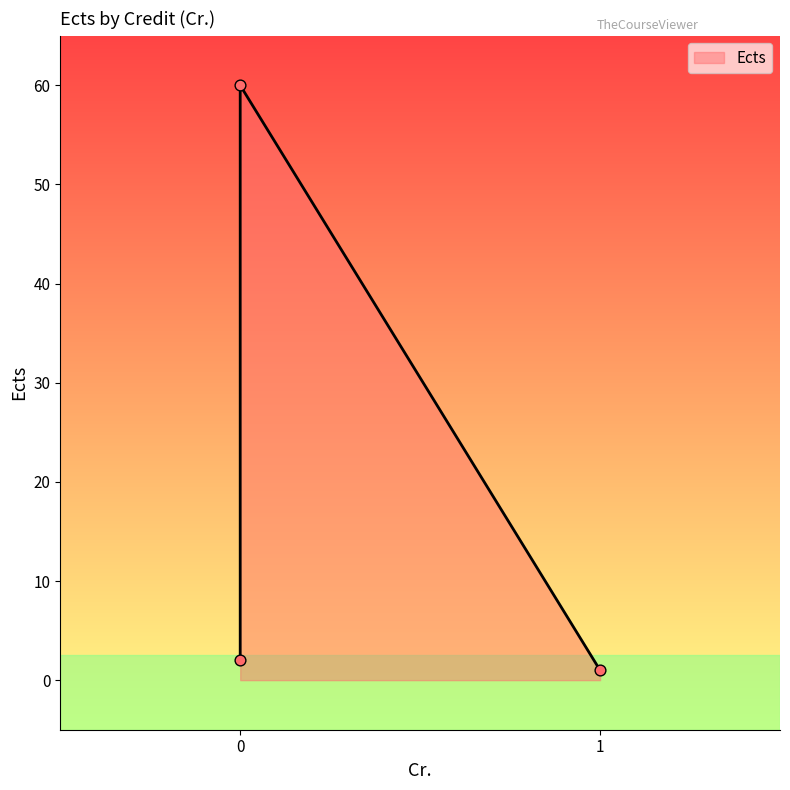

What is the ratio of the value at 0 to the value at 1?

2.0